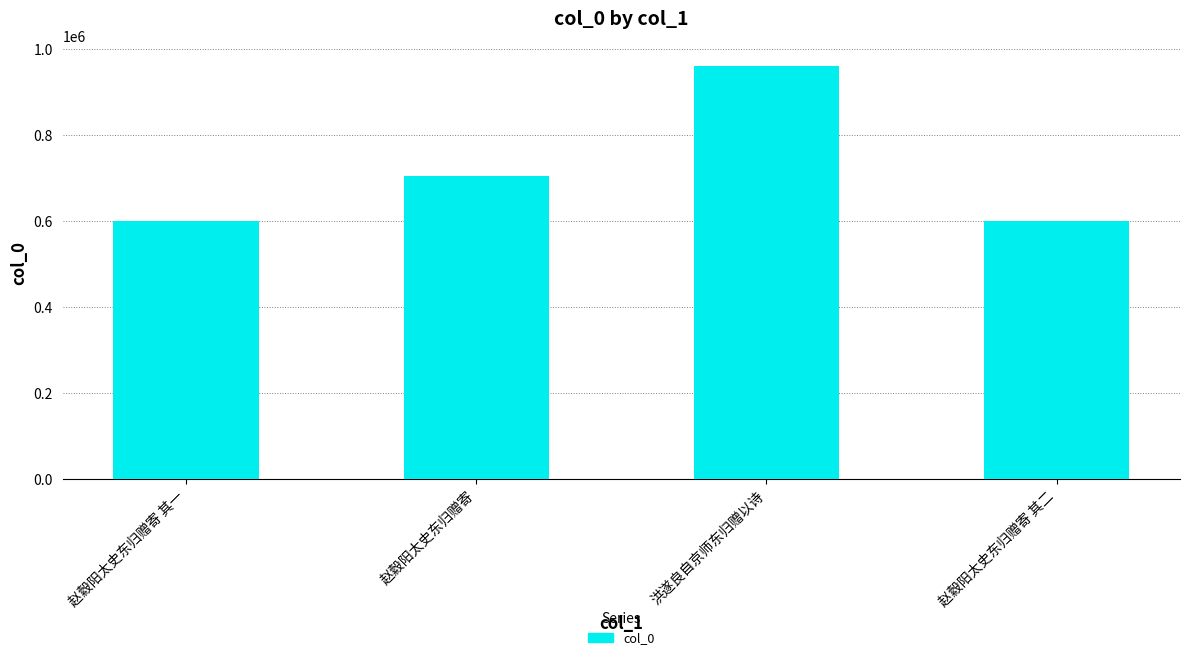

What is the sum of all values?

2865963